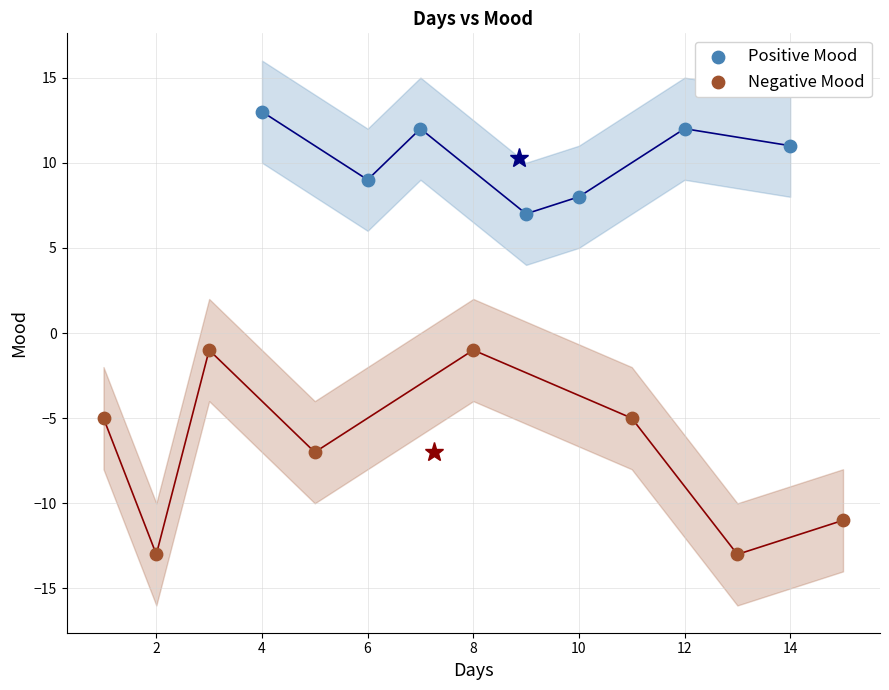

Which series reaches the maximum Y coordinate?

Positive Mood